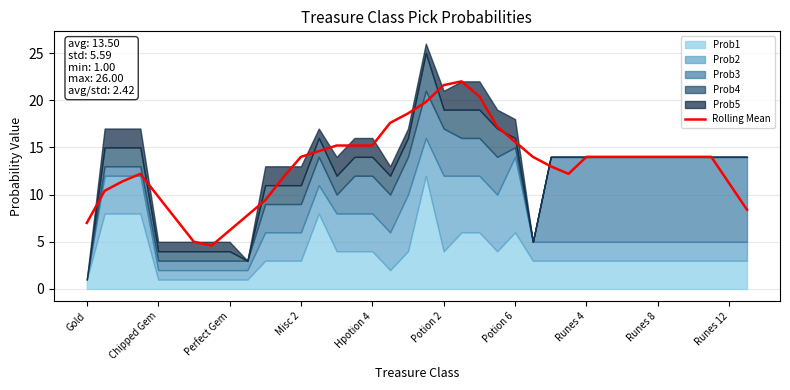

What is the difference between the second highest and minimum values?

17.0